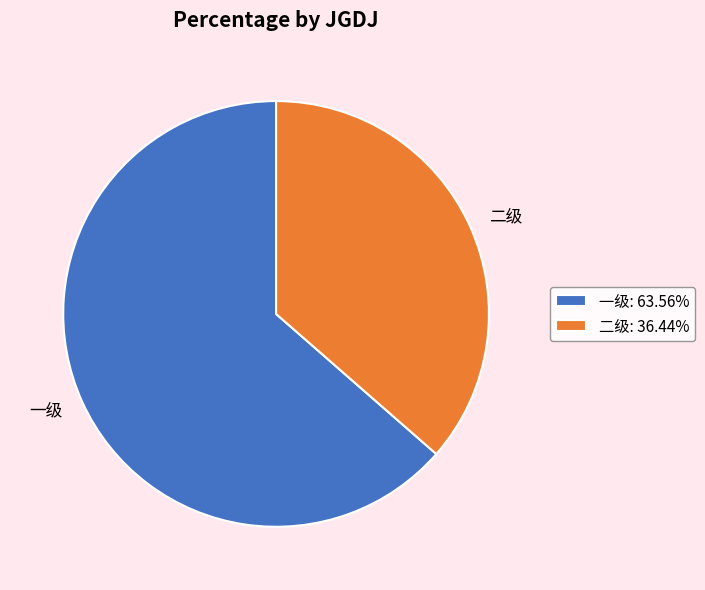

Do 一级 and 二级 together represent more than half of the pie?

Yes